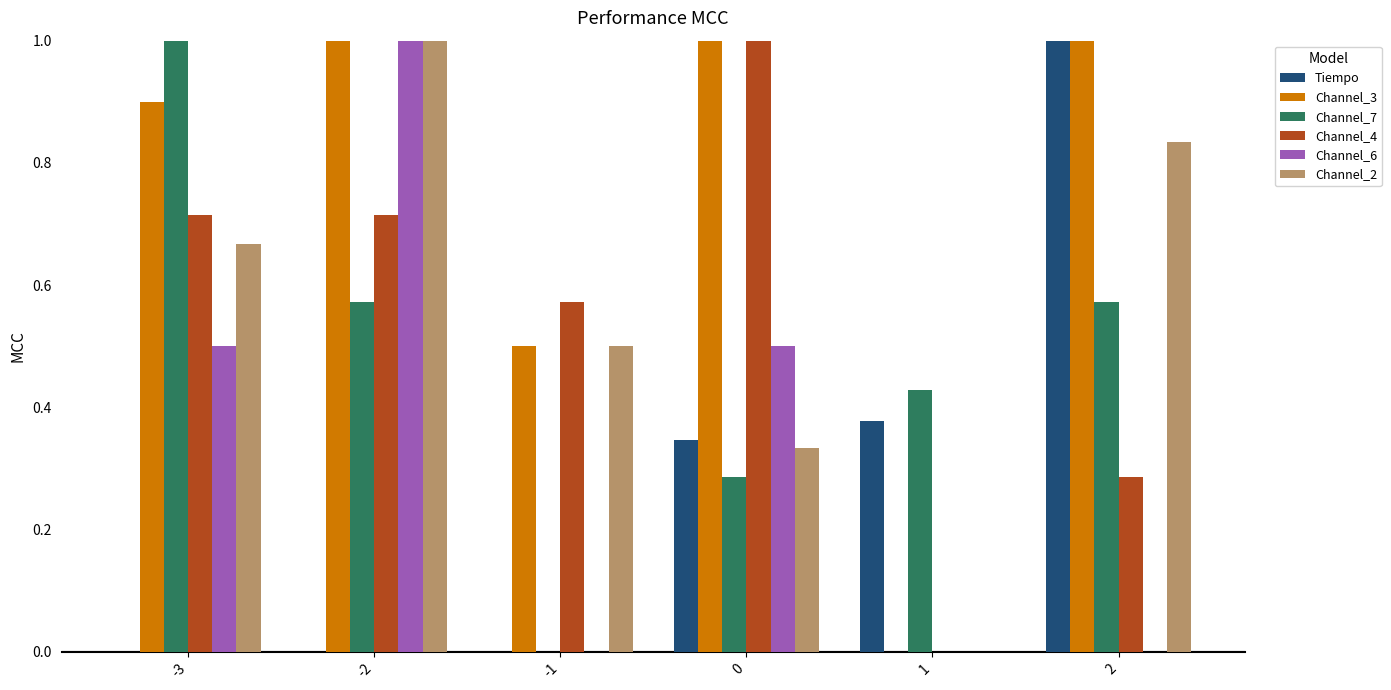

What is the sum of all Channel_2 values?

3.3